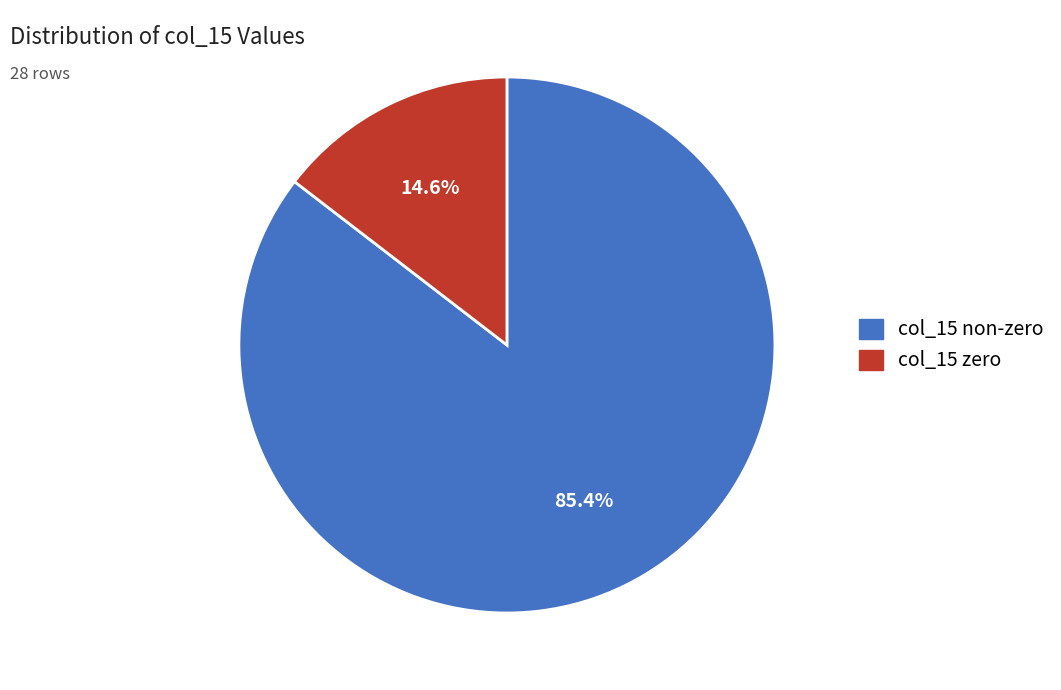

Is there a majority slice in this chart?

Yes